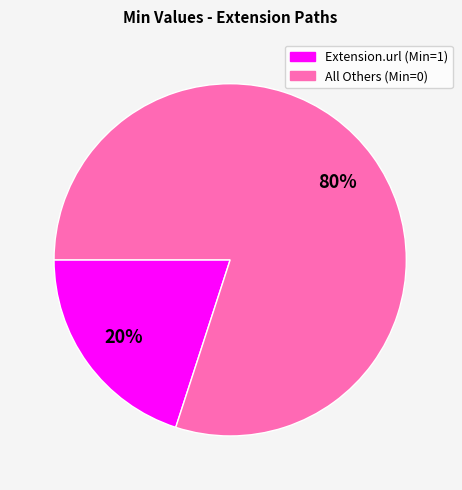

How many slices are in this pie chart?

2